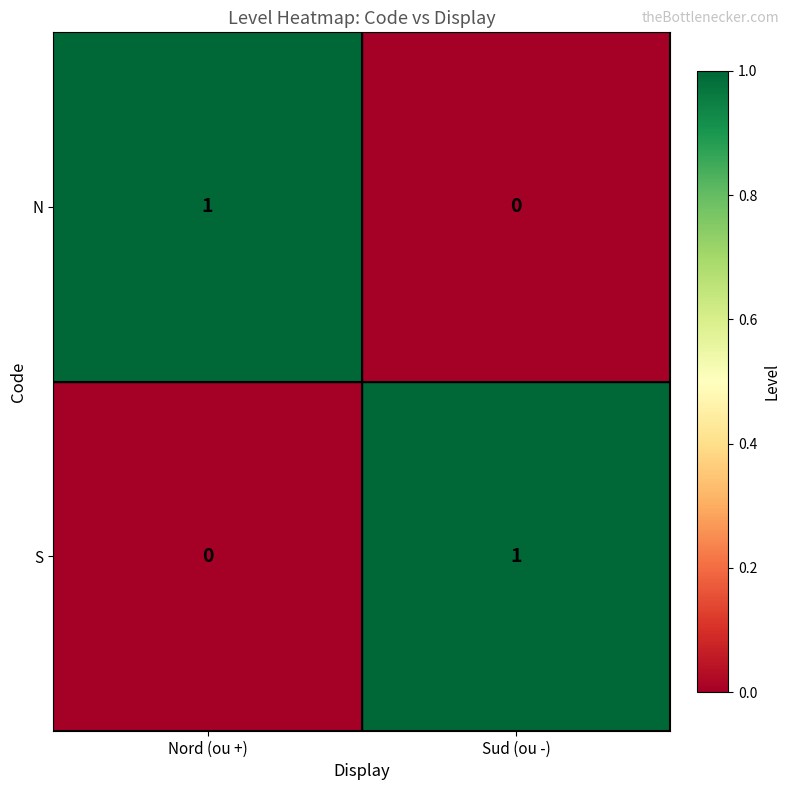

Is it true that N equals 1 at Nord (ou +)?

True